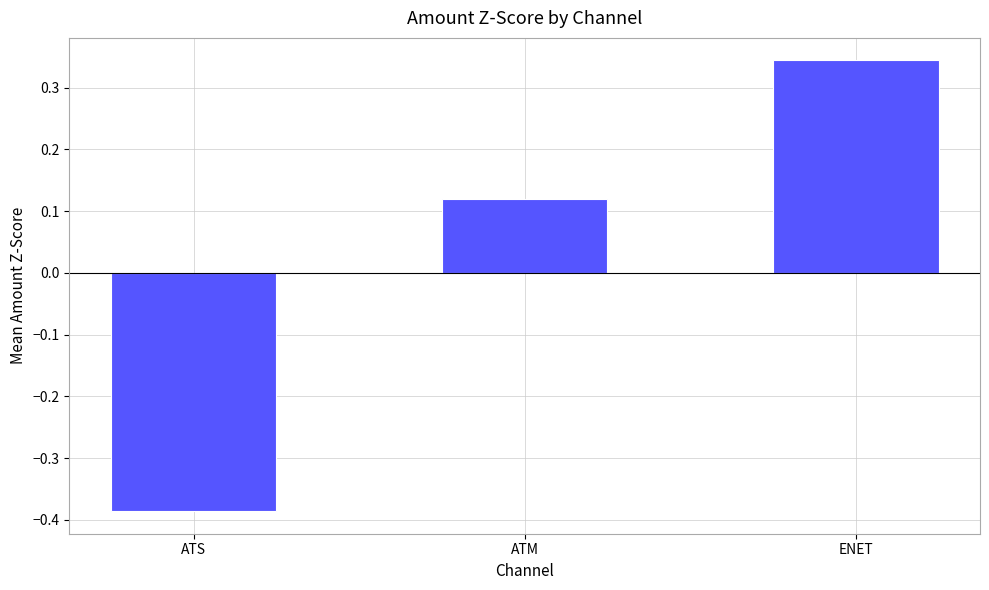

Rank the categories by value from highest to lowest.

ENET, ATM, ATS